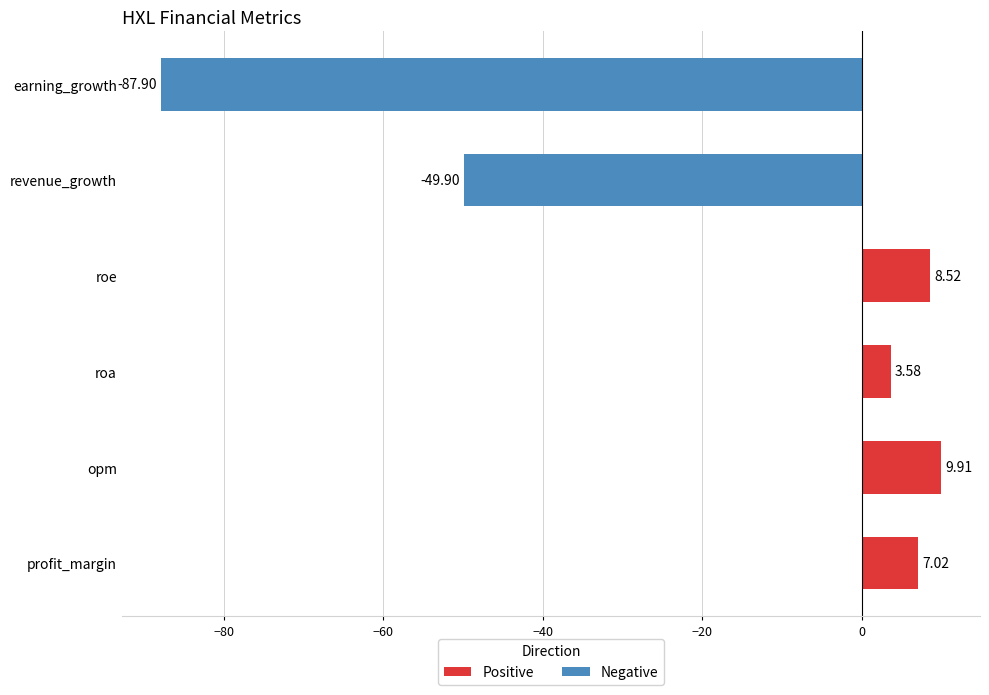

At which category does the chart reach its minimum across all series?

earning_growth